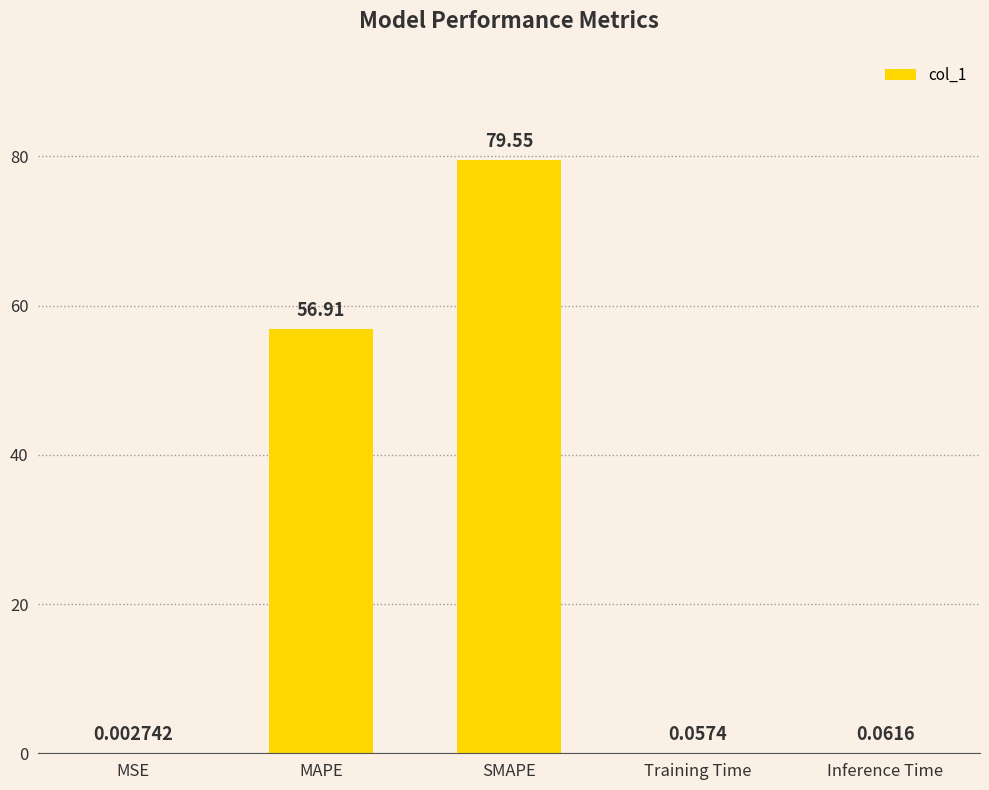

What is the change in value from SMAPE to Inference Time?

-79.5